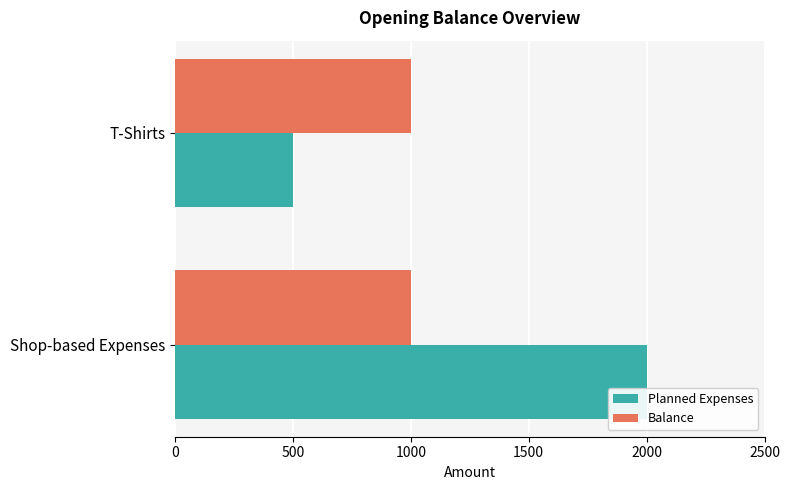

What is the sum of all Balance values?

2000